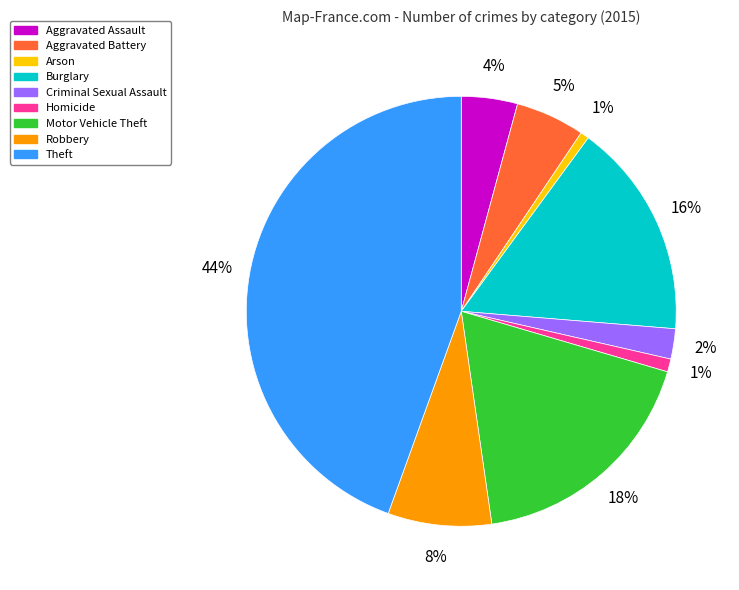

To the nearest percent, what is the average slice percentage?

11%